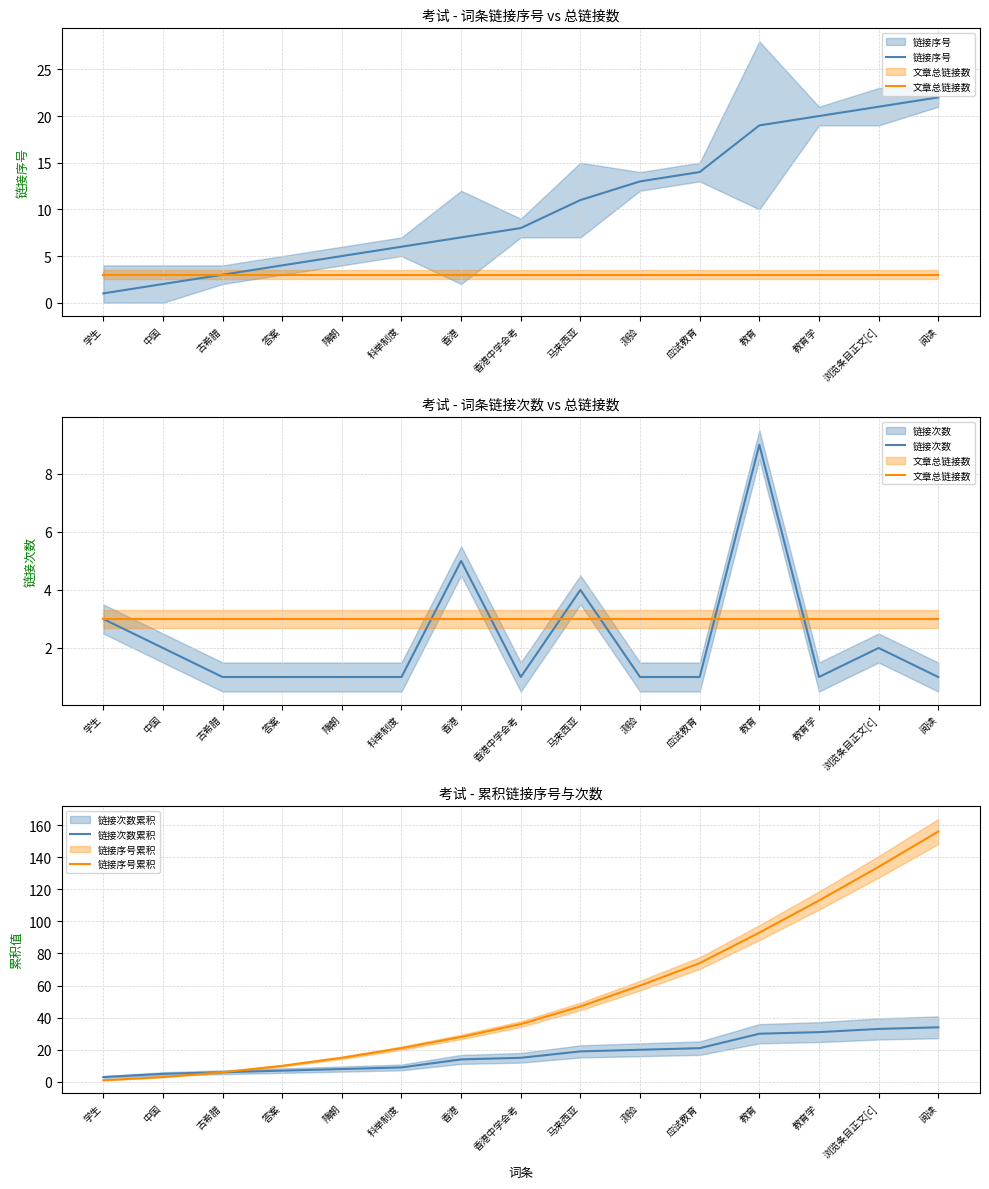

Reading left to right, what are all the values shown in this chart?

链接序号: 1	2	3	4	5	6	7	8	11	13	14	19	20	21	22
文章总链接数: 3	3	3	3	3	3	3	3	3	3	3	3	3	3	3
链接次数: 3	2	1	1	1	1	5	1	4	1	1	9	1	2	1
链接次数累积: 3	5	6	7	8	9	14	15	19	20	21	30	31	33	34
链接序号累积: 1	3	6	10	15	21	28	36	47	60	74	93	113	134	156